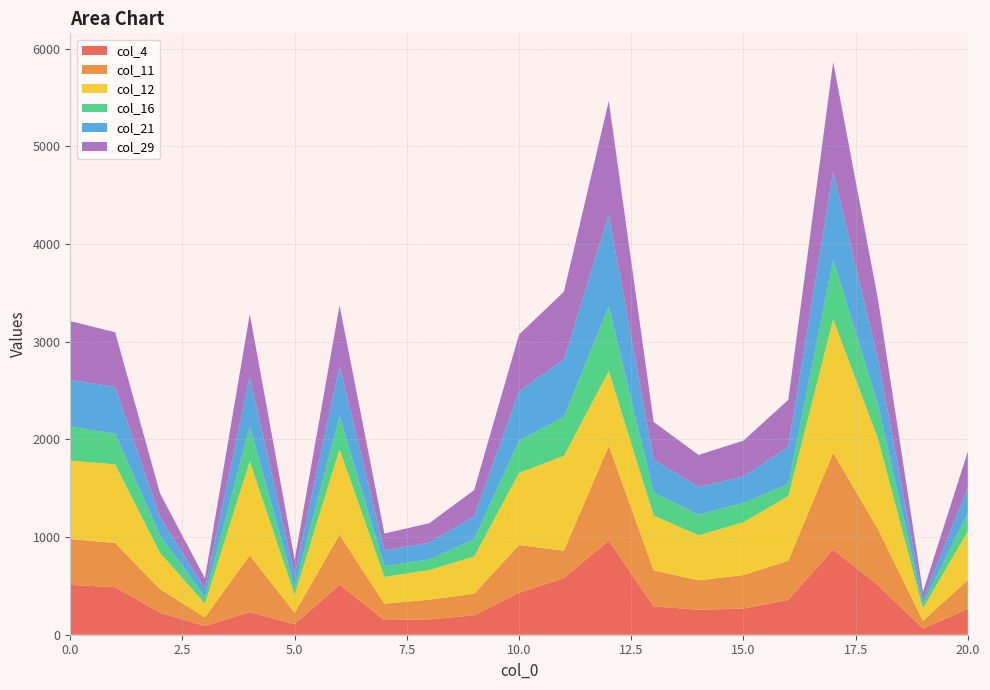

Reading left to right, what are all the values shown in this chart?

col_4: 0=510	1=487	2=224	3=89	4=232	5=107	6=512	7=150	8=157	9=199	10=429	11=581	12=963	13=290	14=256	15=268	16=358	17=871	18=506	19=63	20=265
col_11: 0=470	1=452	2=243	3=88	4=581	5=117	6=511	7=168	8=202	9=221	10=489	11=280	12=971	13=369	14=301	15=343	16=400	17=992	18=573	19=79	20=293
col_12: 0=803	1=805	2=372	3=142	4=963	5=185	6=877	7=274	8=303	9=381	10=739	11=971	12=766	13=562	14=461	15=540	16=662	17=1368	18=926	19=127	20=501
col_16: 0=346	1=315	2=178	3=65	4=358	5=76	6=338	7=111	8=110	9=176	10=330	11=400	12=662	13=235	14=213	15=199	16=123	17=609	18=347	19=41	20=191
col_21: 0=481	1=478	2=188	3=88	4=509	5=127	6=518	7=160	8=171	9=236	10=506	11=586	12=941	13=338	14=282	15=270	16=384	17=898	18=472	19=46	20=259
col_29: 0=601	1=560	2=242	3=106	4=639	5=156	6=614	7=173	8=199	9=268	10=580	11=694	12=1162	13=384	14=328	15=367	16=478	17=1126	18=605	19=82	20=366